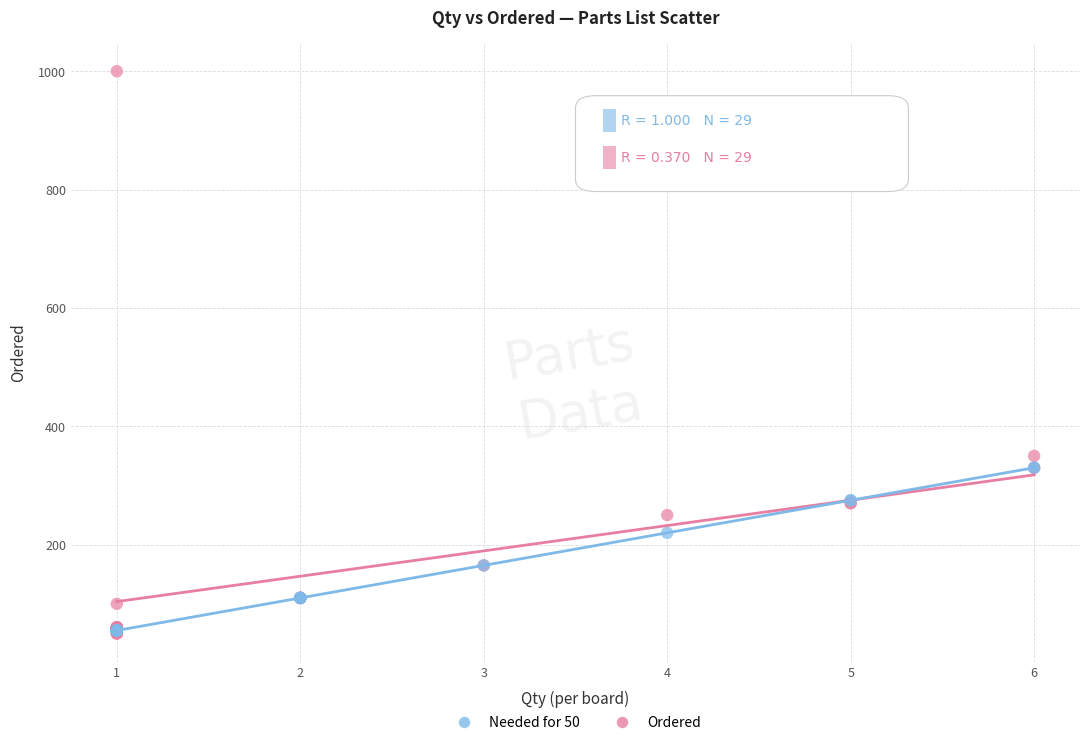

Which series contains the highest Y value?

Ordered